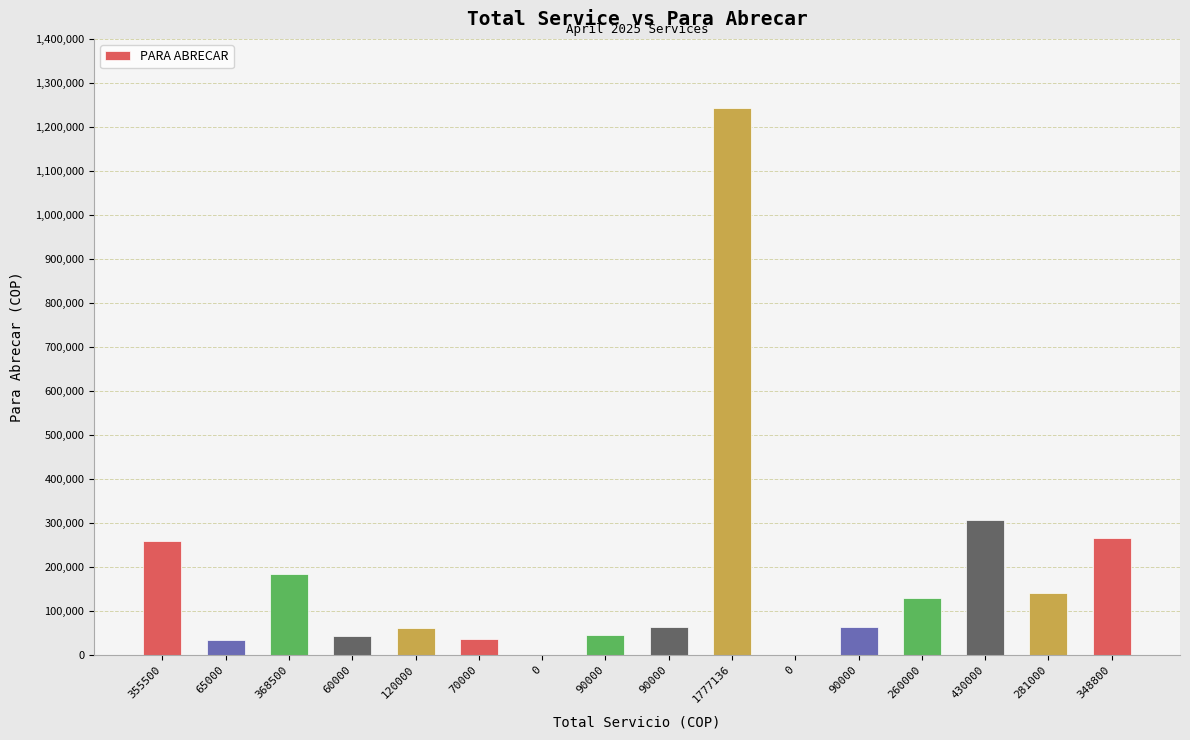

The chart shows a value of 459513 at 430000. True or false?

False